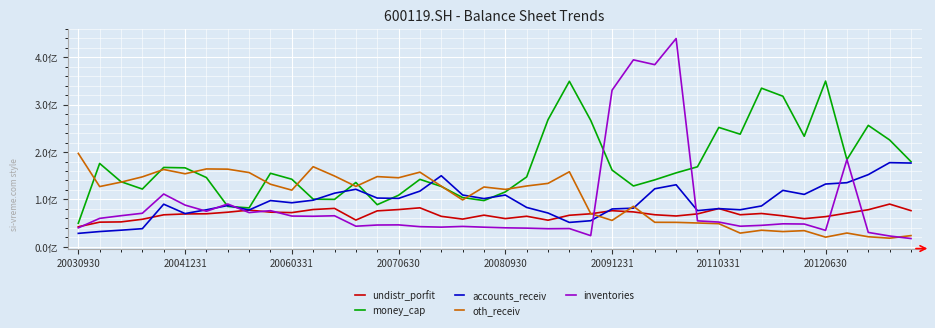

What are all the series names shown in the legend?

undistr_porfit, money_cap, accounts_receiv, oth_receiv, inventories